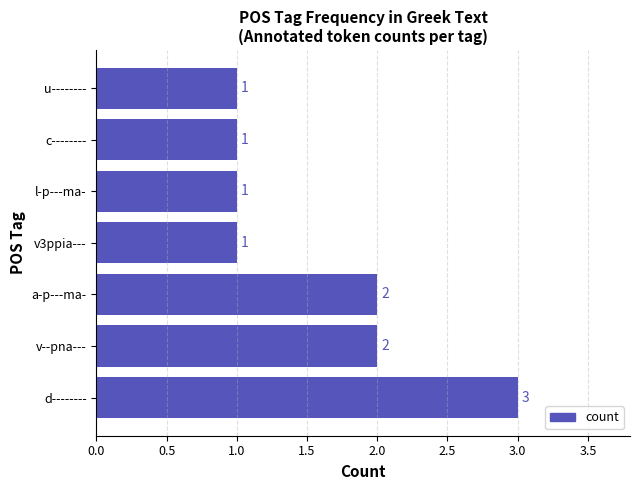

What is the sum of the values at v3ppia--- and a-p---ma-?

3